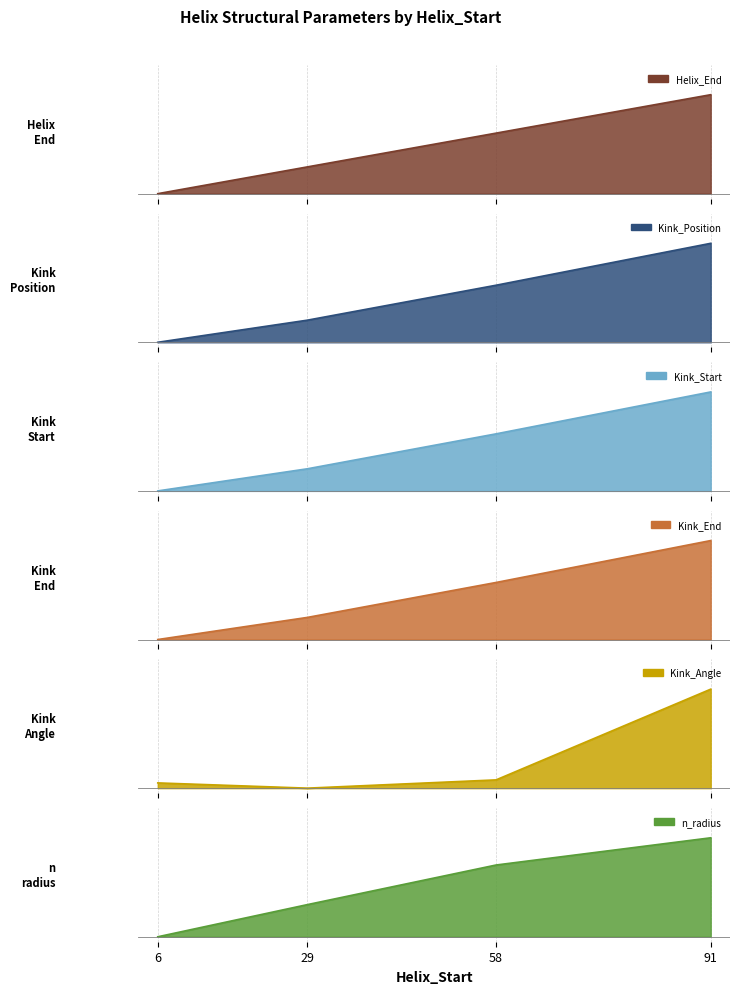

Reading right to left, extract all data points from this chart.

Helix_End: 91=1.0	58=0.6	29=0.3	6=0.0
Kink_Position: 91=1.0	58=0.6	29=0.2	6=0.0
Kink_Start: 91=1.0	58=0.6	29=0.2	6=0.0
Kink_End: 91=1.0	58=0.6	29=0.2	6=0.0
Kink_Angle: 91=1.0	58=0.1	29=0.0	6=0.1
n_radius: 91=1.0	58=0.7	29=0.3	6=0.0